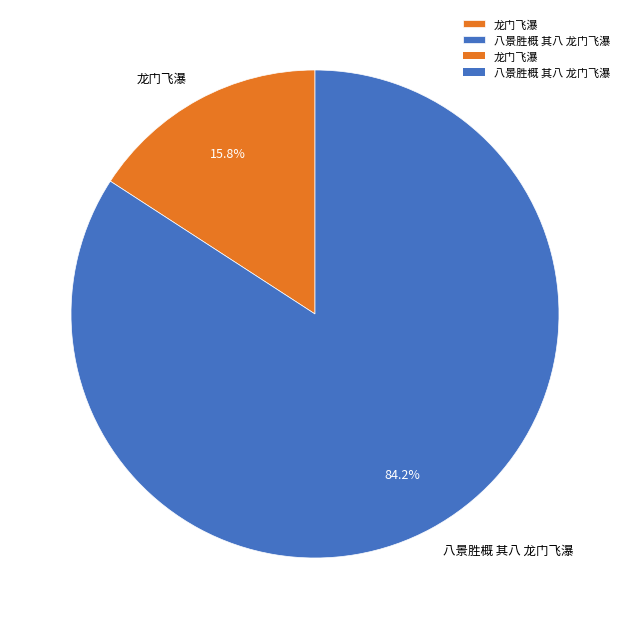

Approximately how many times larger is the value at 八景胜概 其八 龙门飞瀑 compared to 龙门飞瀑?

5.3